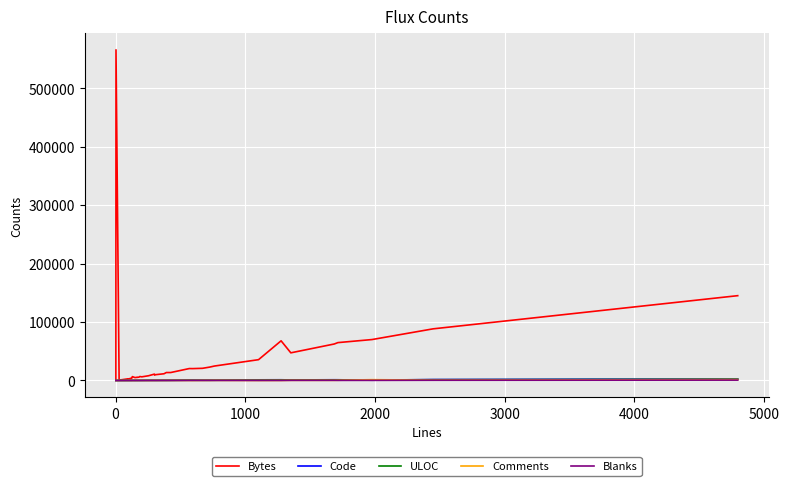

What are all the series names shown in the legend?

Bytes, Code, ULOC, Comments, Blanks